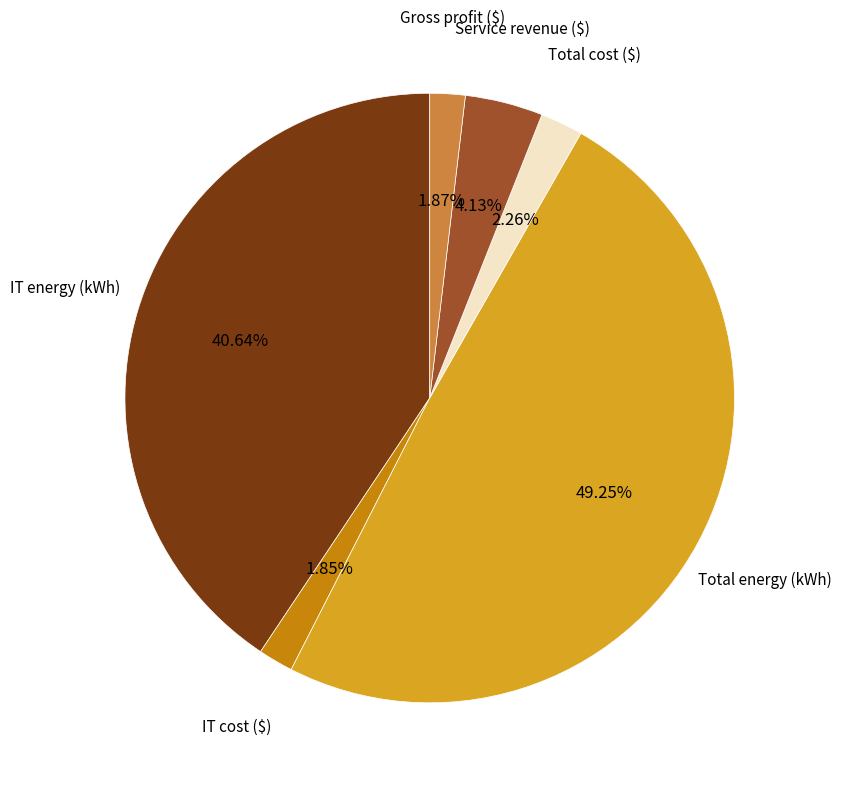

What percentage is the Total cost ($) slice, to the nearest percent?

2%